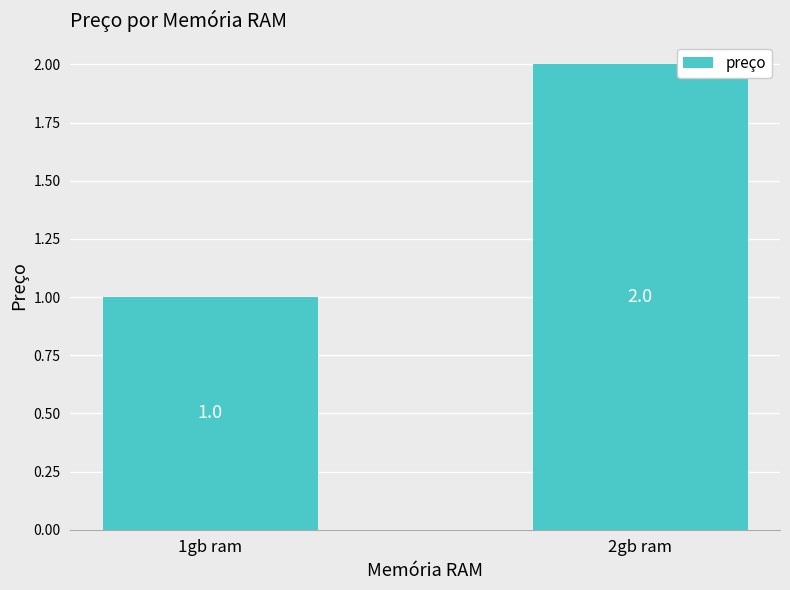

How many bars are there in total?

2